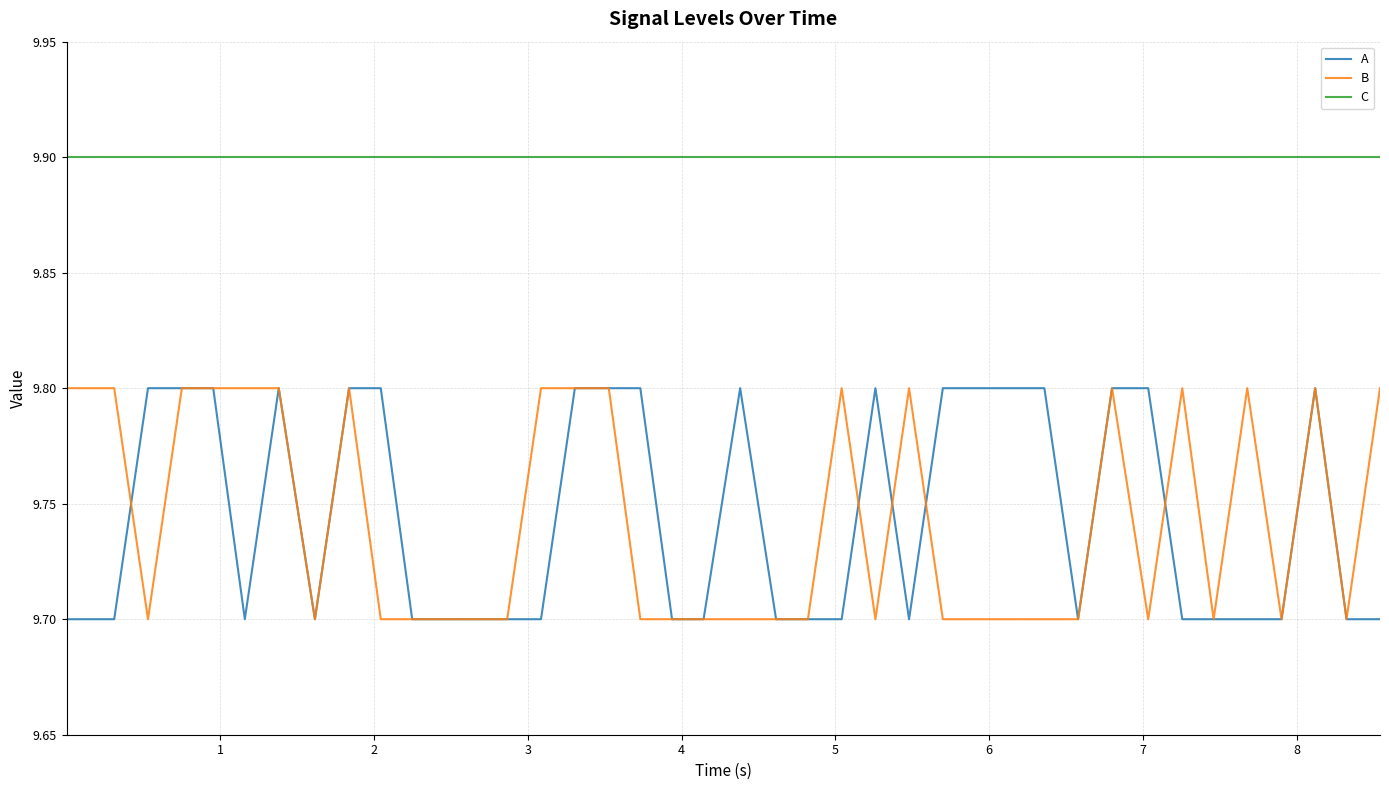

True or false: C and B cross at least once.

False